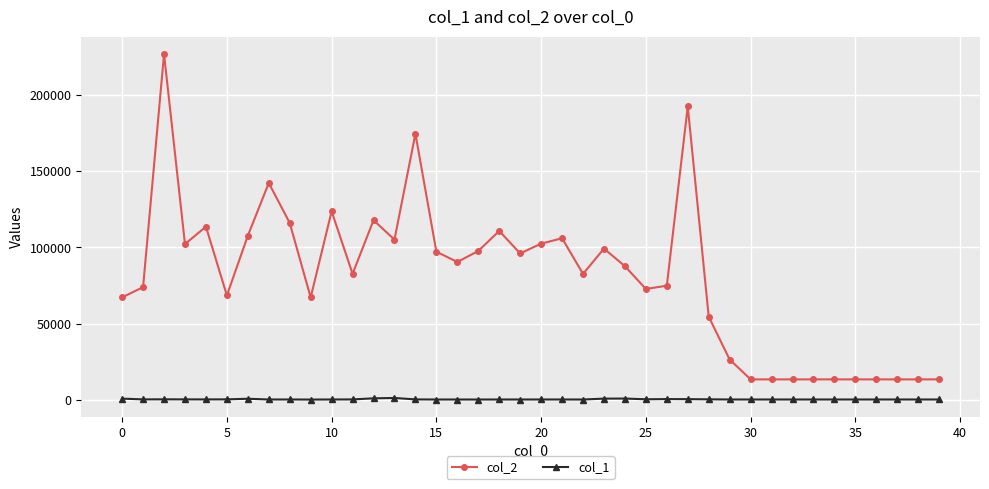

Which series has the largest range (max minus min)?

col_2